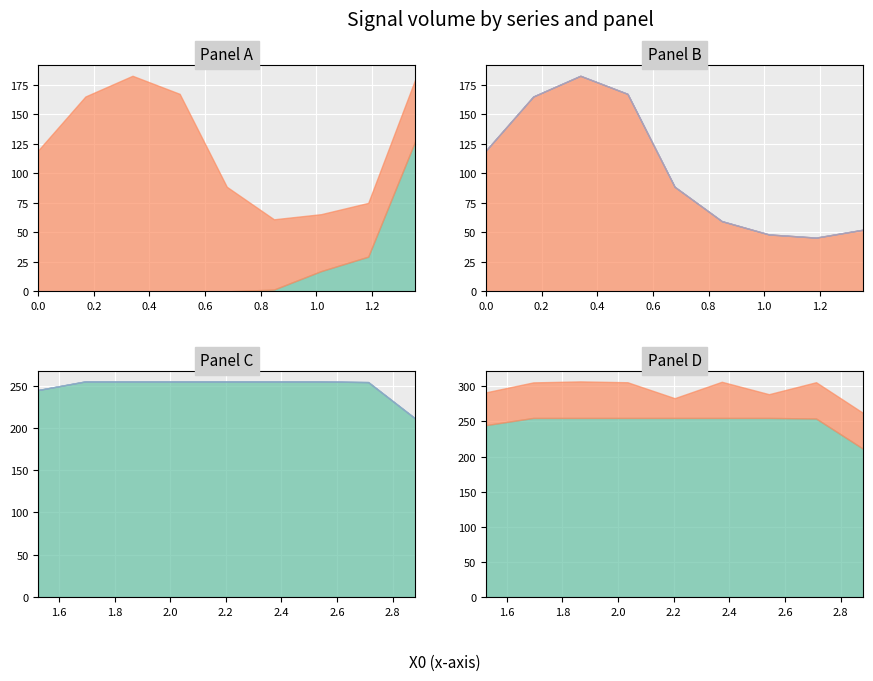

At which category is the sum across all series the highest?

11